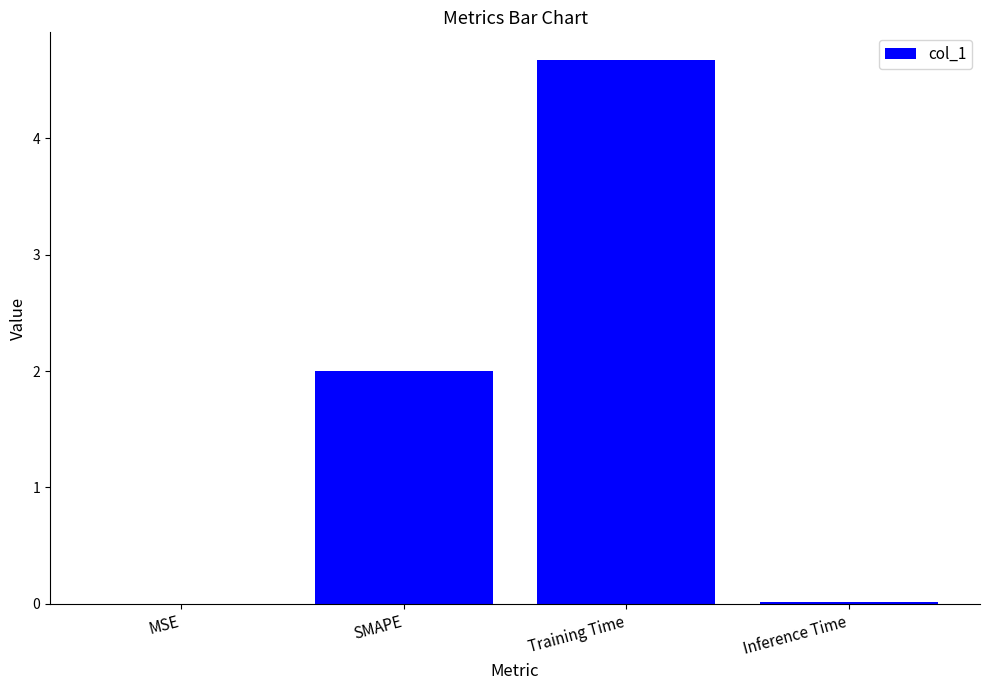

What is the sum of all values?

6.7